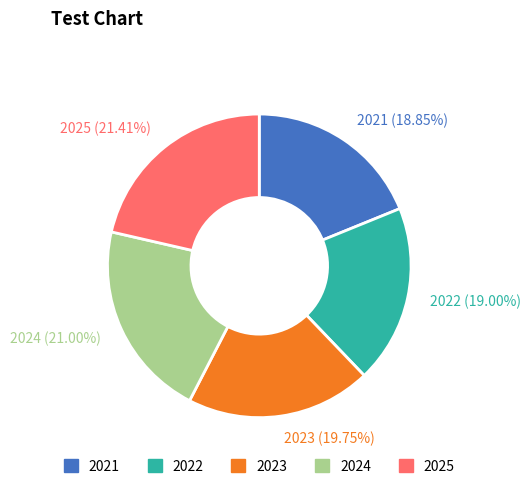

How many slices are in this pie chart?

5